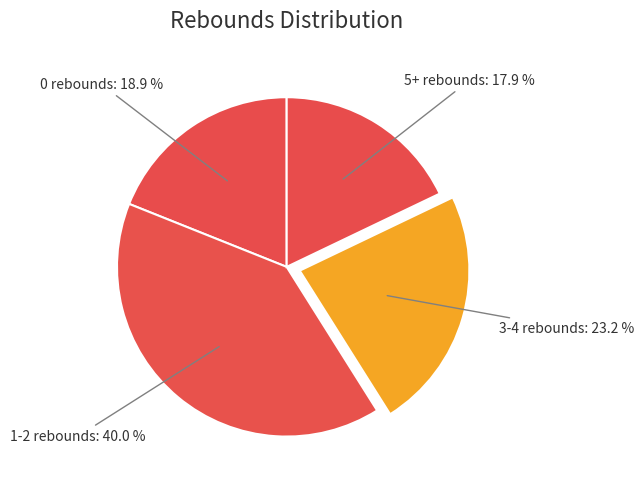

To the nearest percent, what is the difference between the largest and smallest slice percentages?

22%